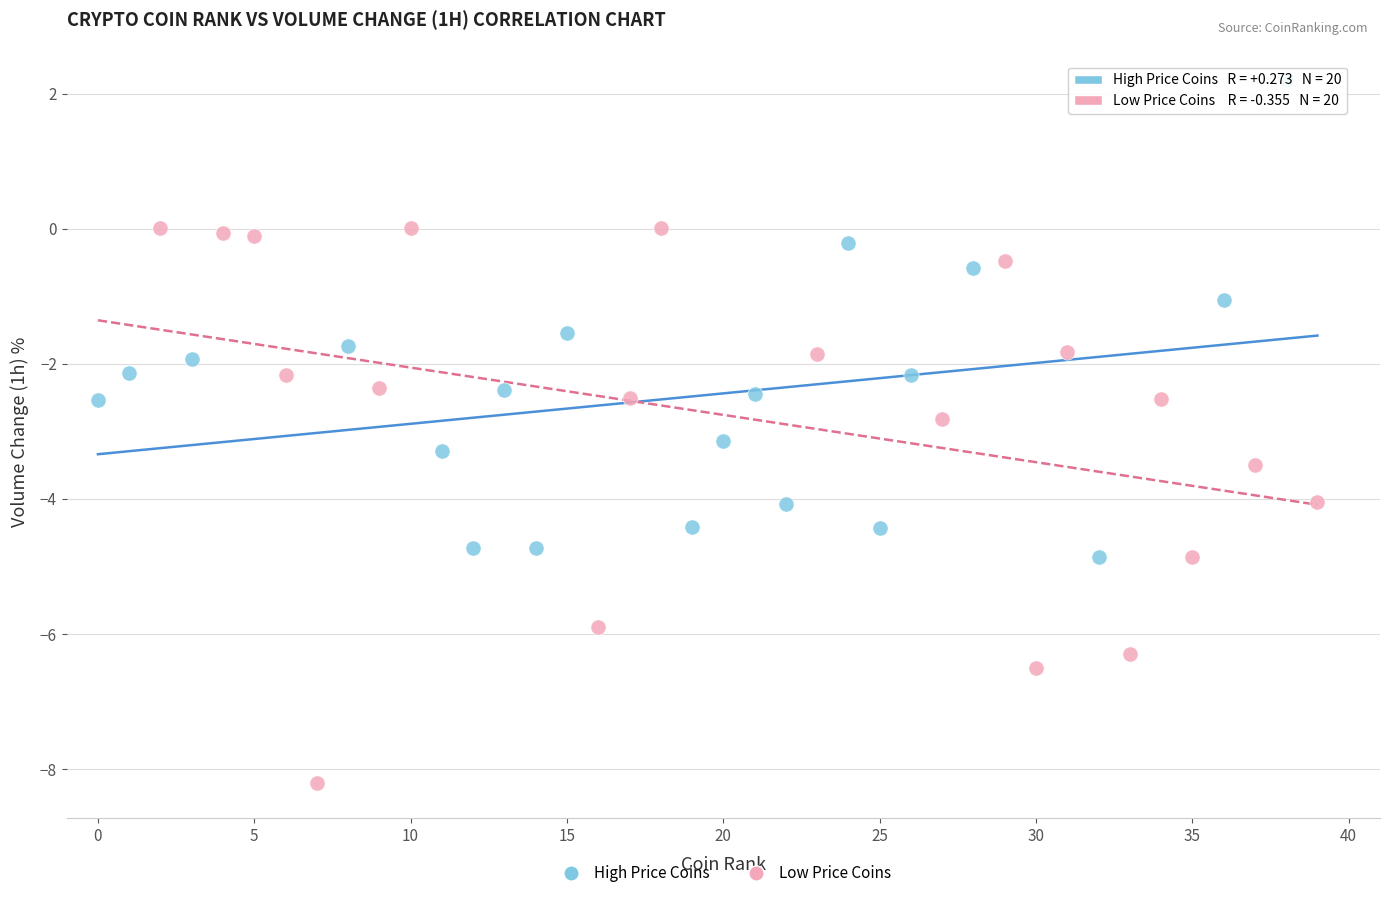

Which series has the largest Y range (max minus min)?

Low Price Coins